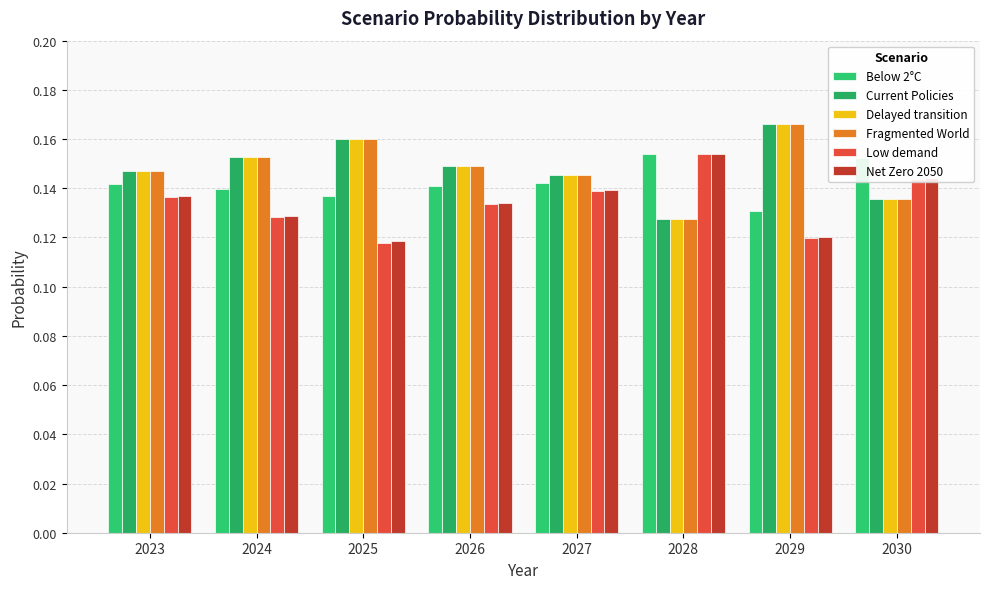

What is the sum of the Below 2°C values at 2027 and 2024?

0.3